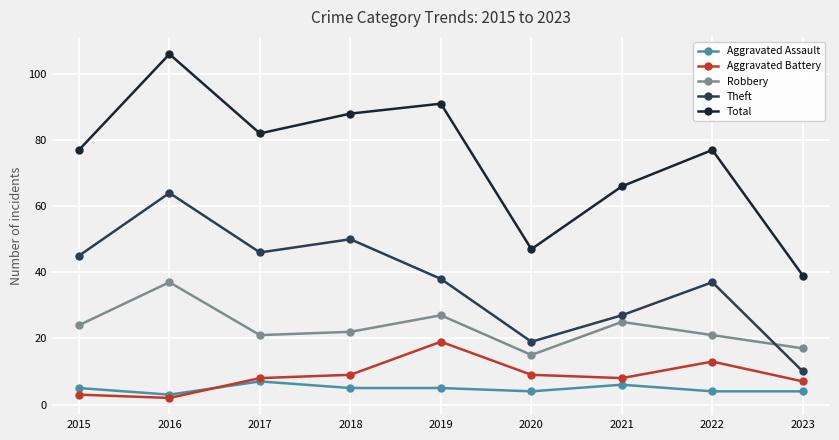

At which category is the sum across all series the highest?

2016